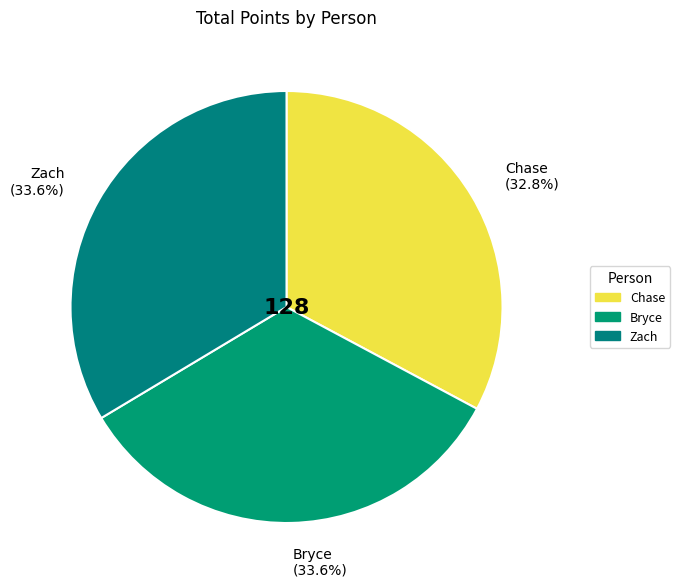

What is the ratio of the value at Chase to the value at Zach?

1.0